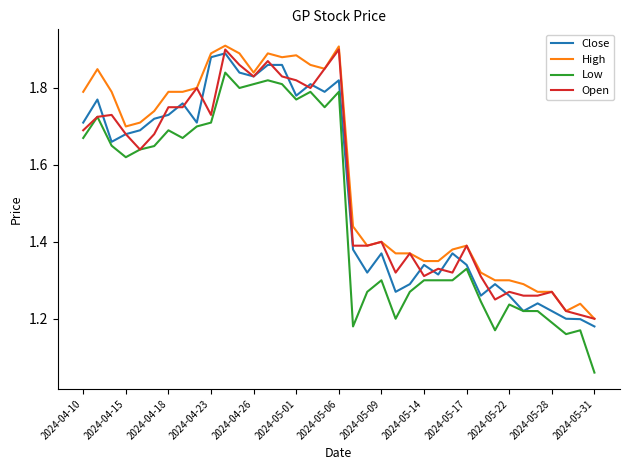

Which series has the widest spread of values?

Low